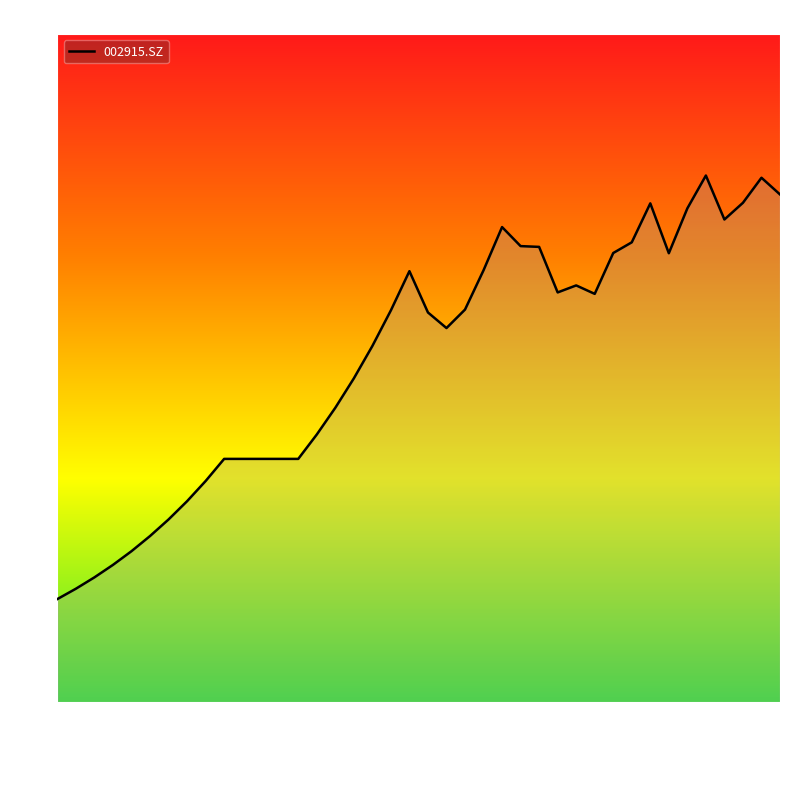

What is the difference between the maximum and minimum values?

38.0